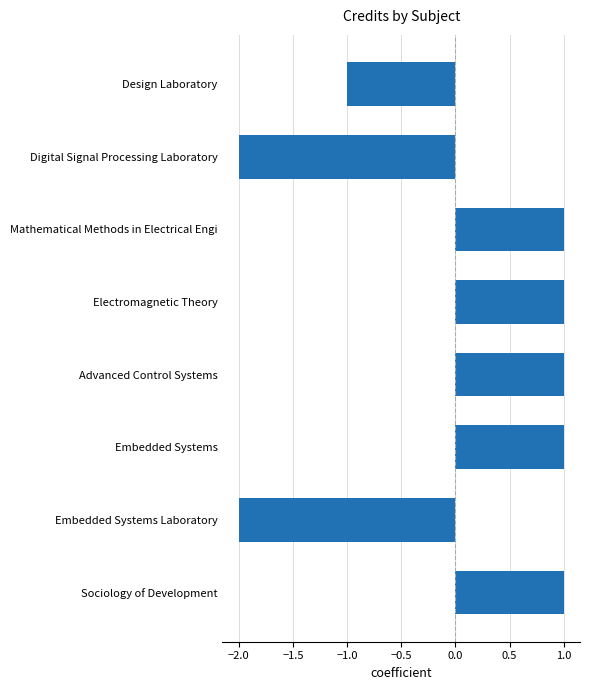

What is the label of the 5th bar from the top?

Advanced Control Systems